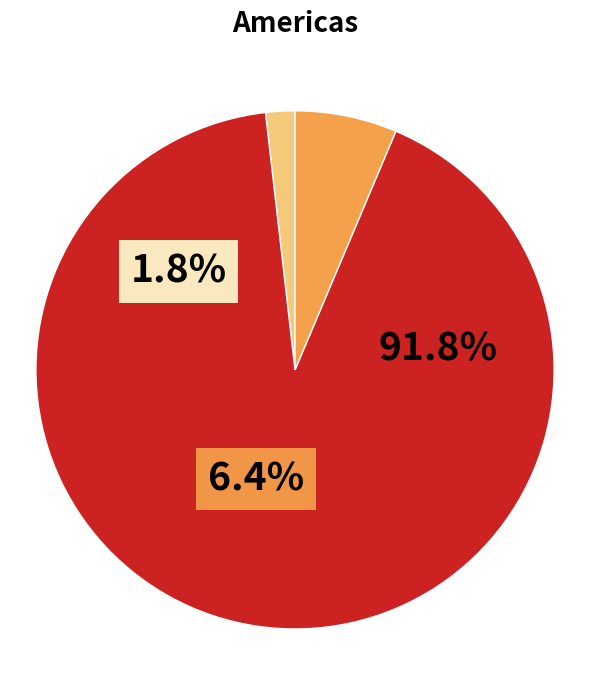

What percentage is NOT represented by 2?

8.2%